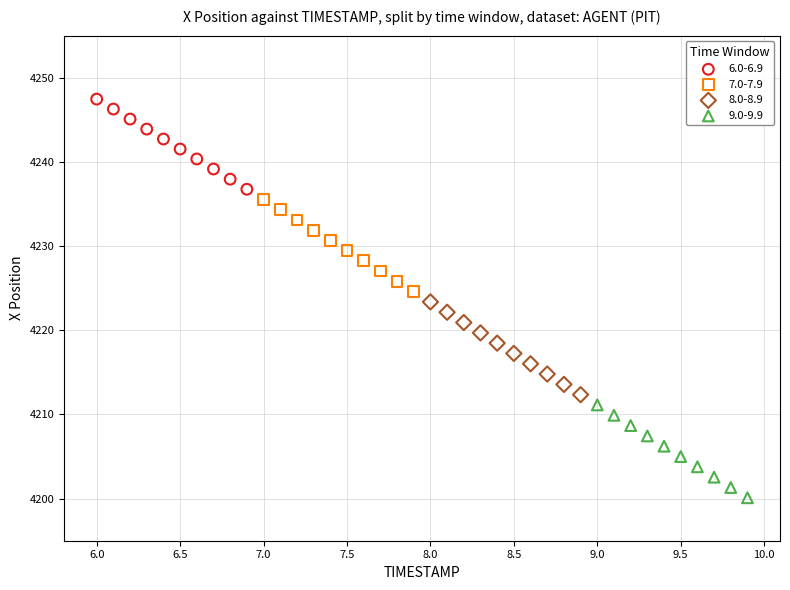

Which series has the largest Y range (max minus min)?

9.0-9.9